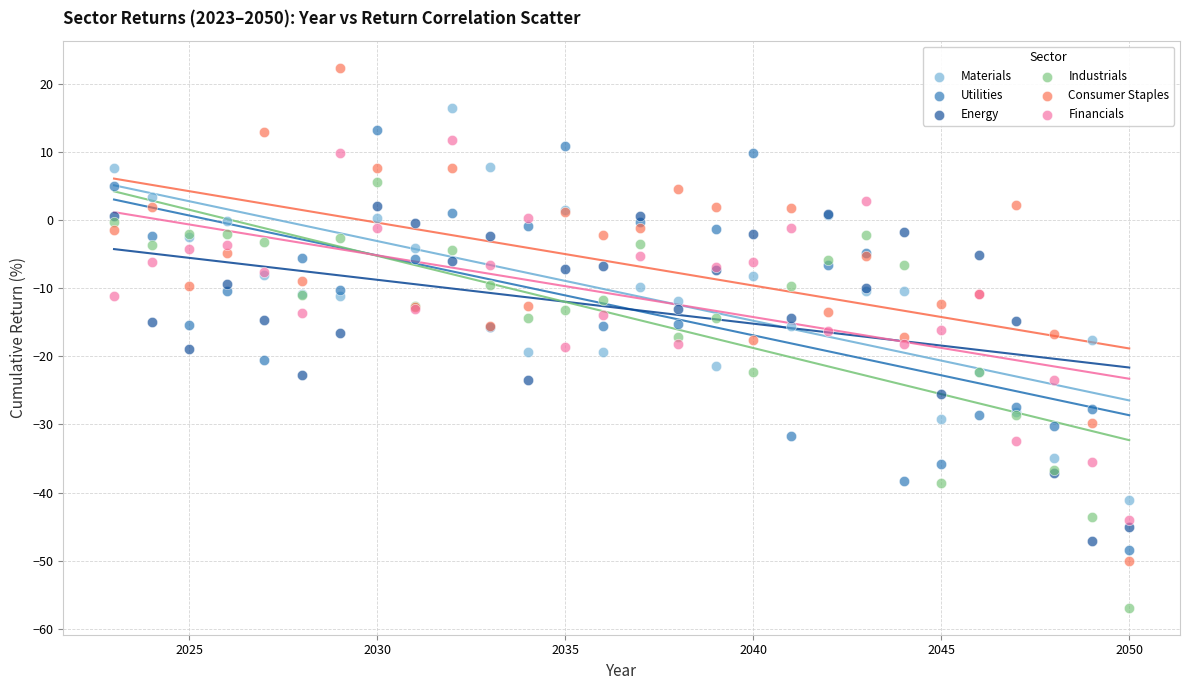

Which series contains the highest Y value?

Consumer Staples